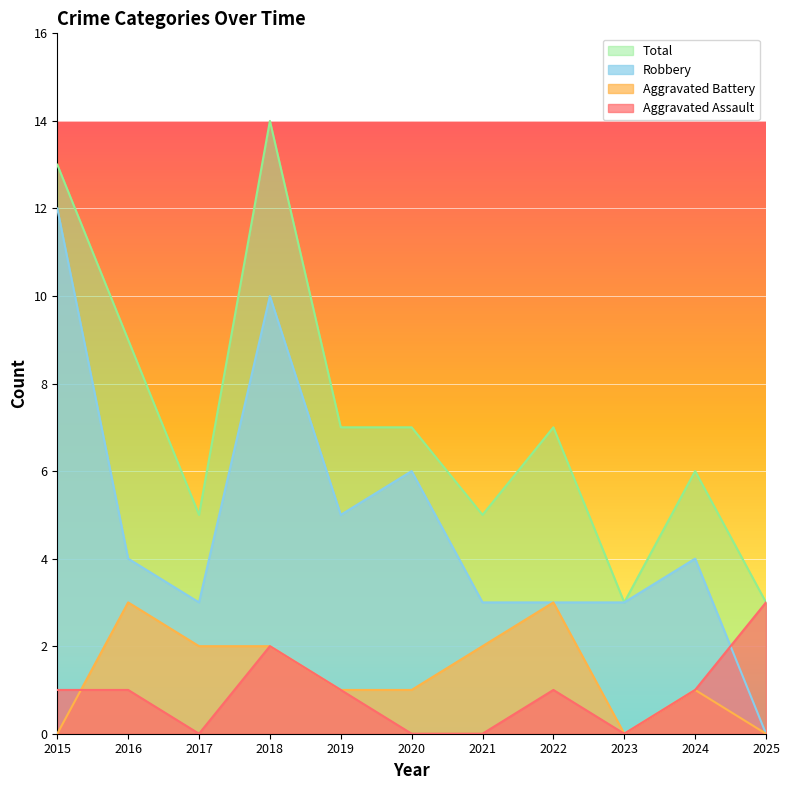

At which category does Aggravated Battery reach its first local valley?

2023